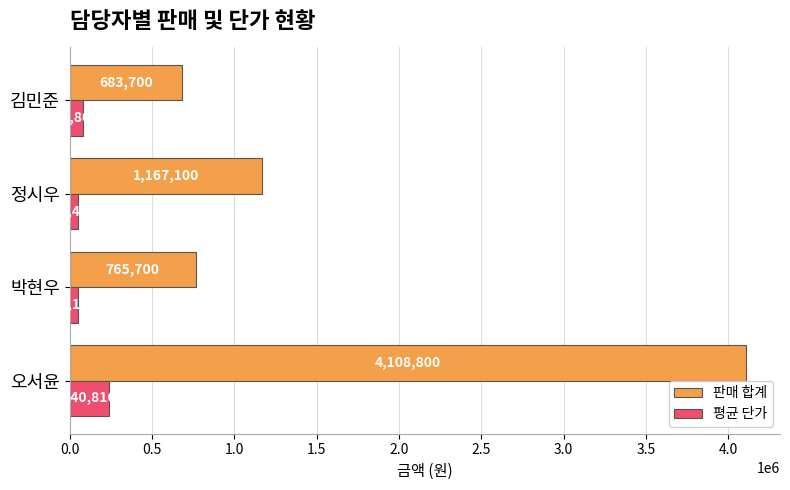

True or false: 판매 합계 has a value of 765700 at 박현우.

True